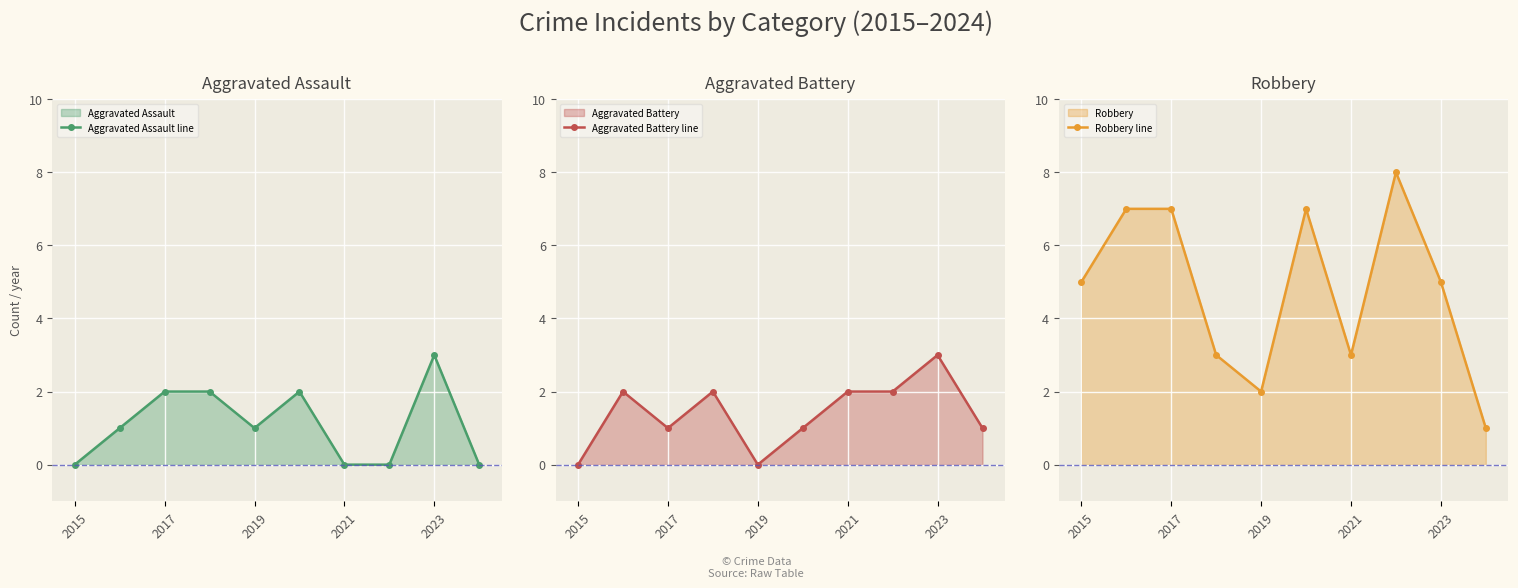

True or false: Aggravated Assault line has more than 0 points higher than both neighbors.

True